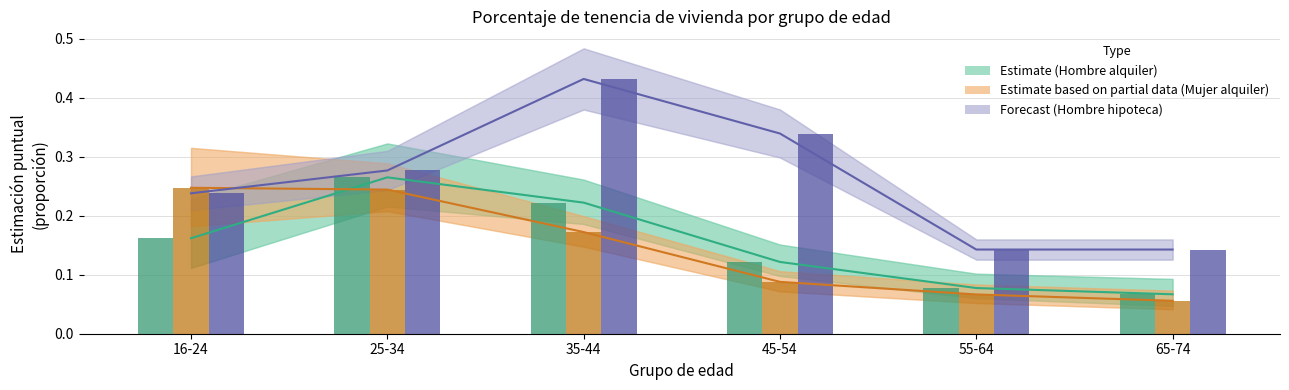

True or false: Hombre alquiler has a value of 0.4 at 35-44.

False